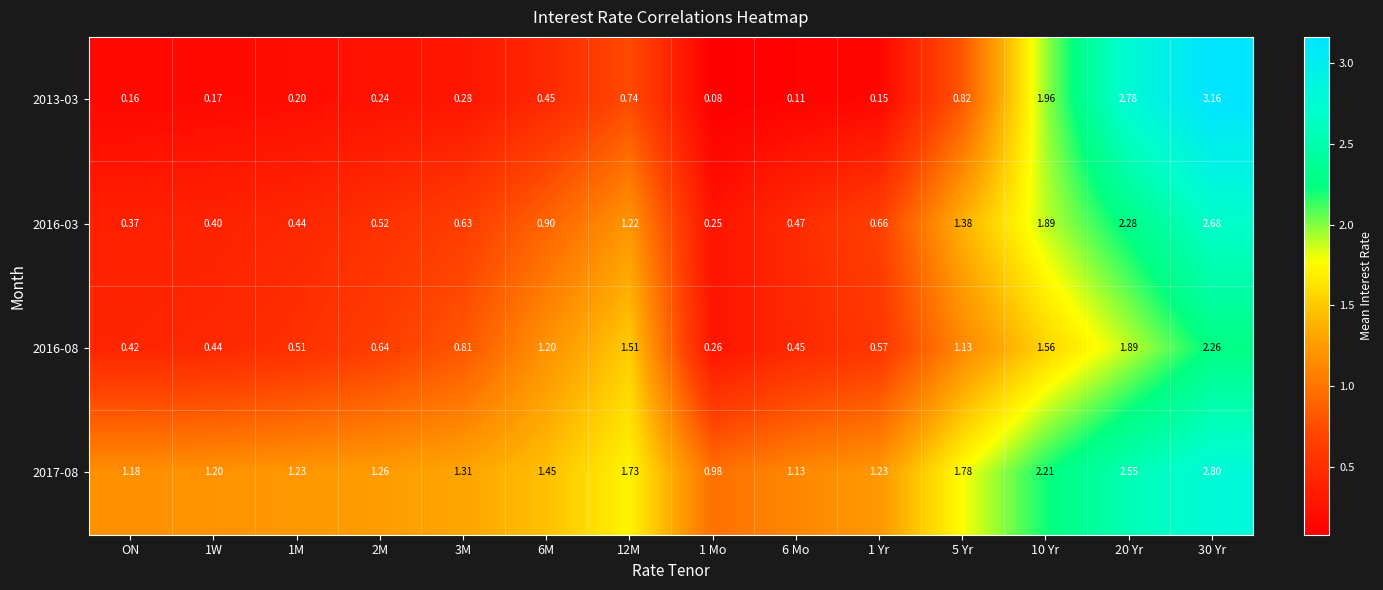

Is the value of 2017-08 at 10 Yr greater than the value of 2013-03 at 10 Yr?

Yes